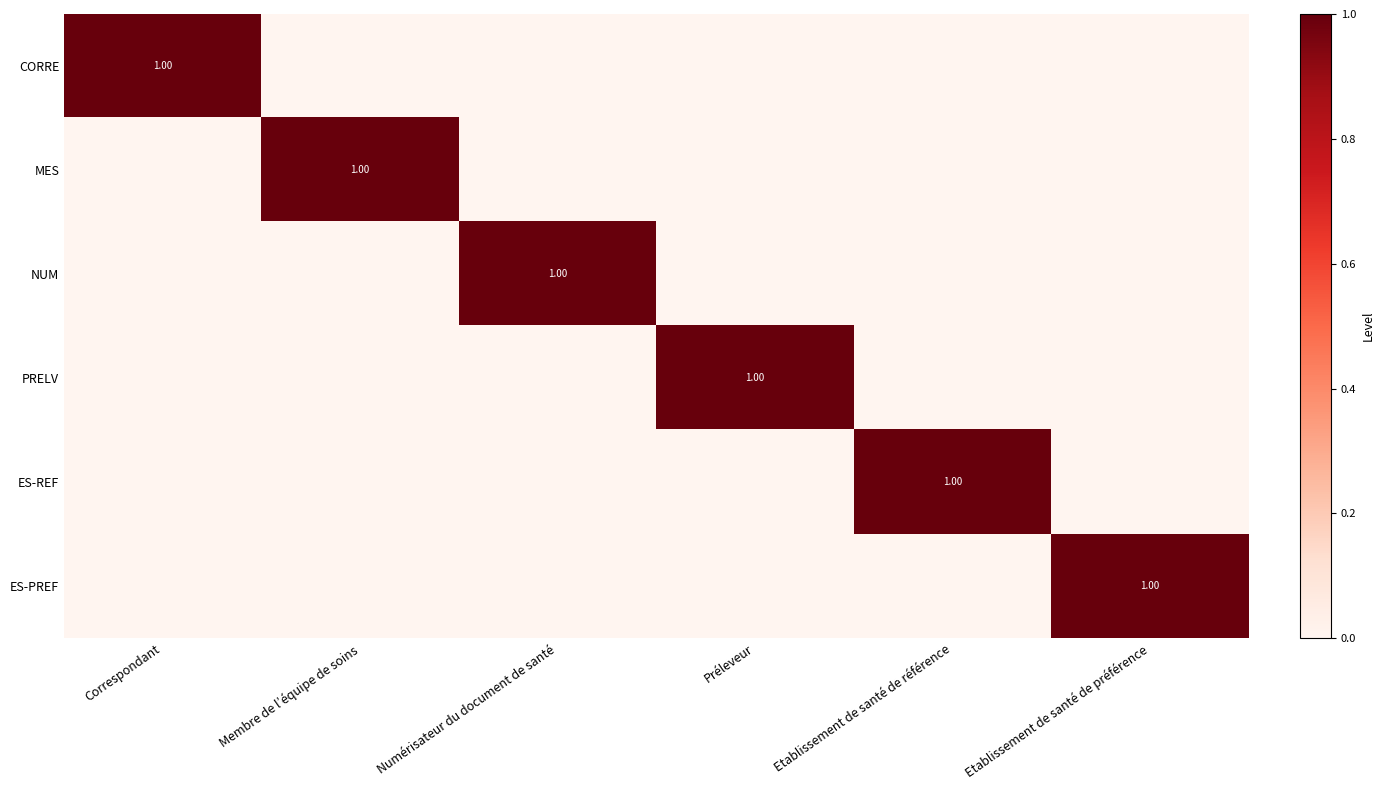

What is the approximate value of CORRE at Correspondant?

1